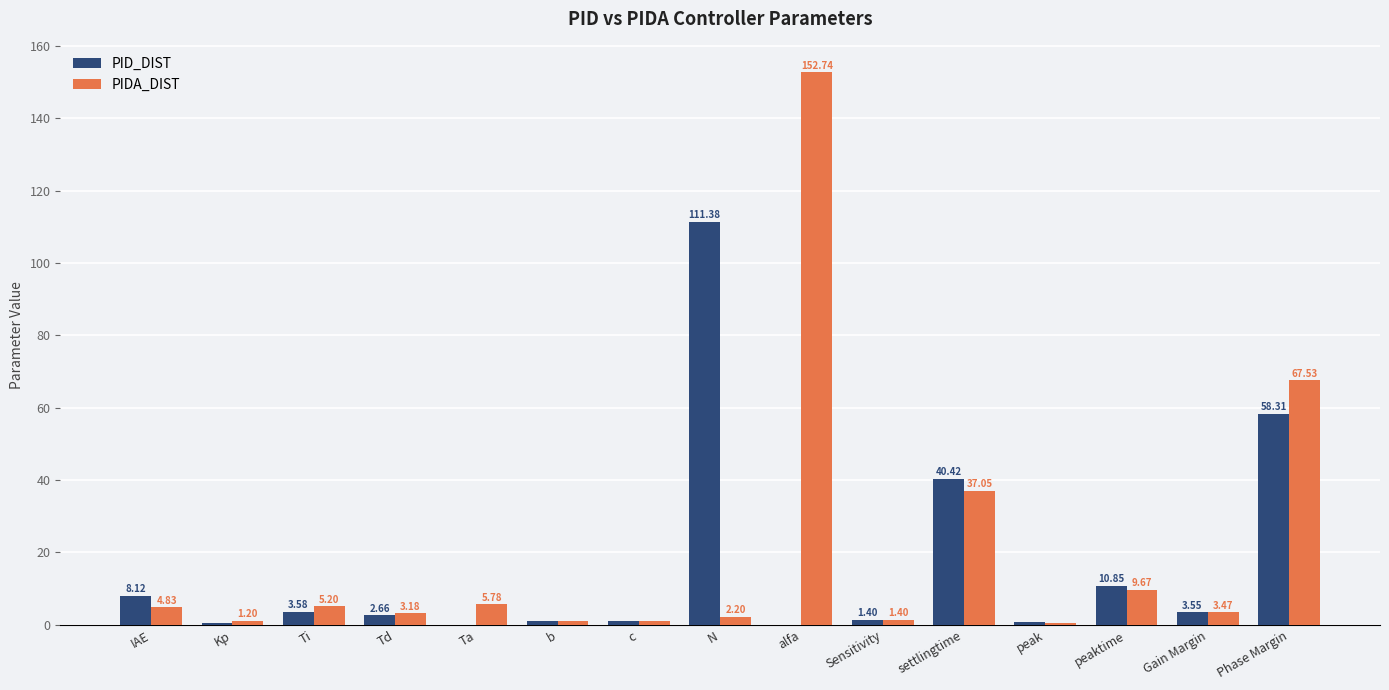

Which series has the largest range (max minus min)?

PIDA_DIST